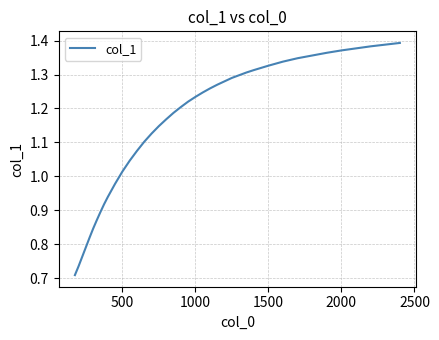

Reading left to right, extract all data points from this chart.

0.7	0.7	0.8	0.8	0.8	0.8	0.9	0.9	0.9	0.9	1.0	1.0	1.0	1.1	1.1	1.1	1.1	1.2	1.2	1.2	1.2	1.2	1.2	1.3	1.3	1.3	1.3	1.3	1.3	1.3	1.3	1.3	1.3	1.4	1.4	1.4	1.4	1.4	1.4	1.4